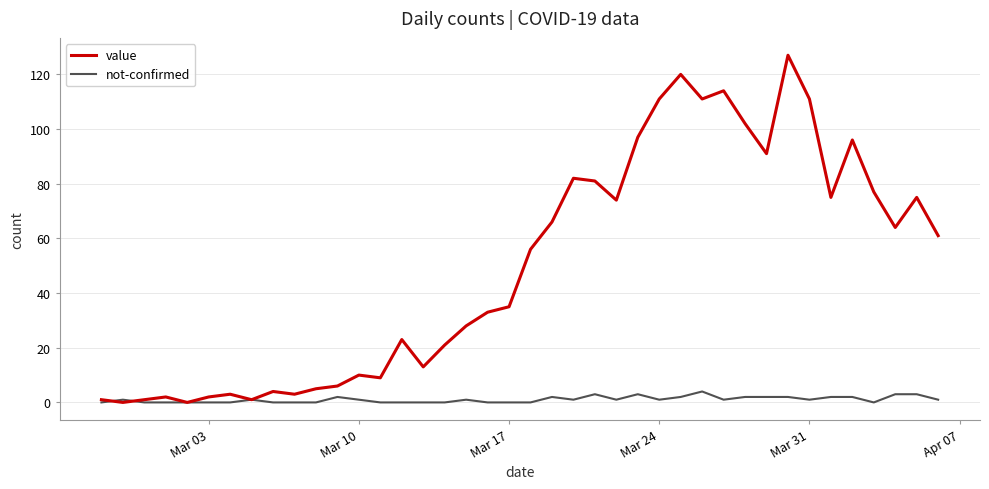

How many lines are shown in the chart?

2